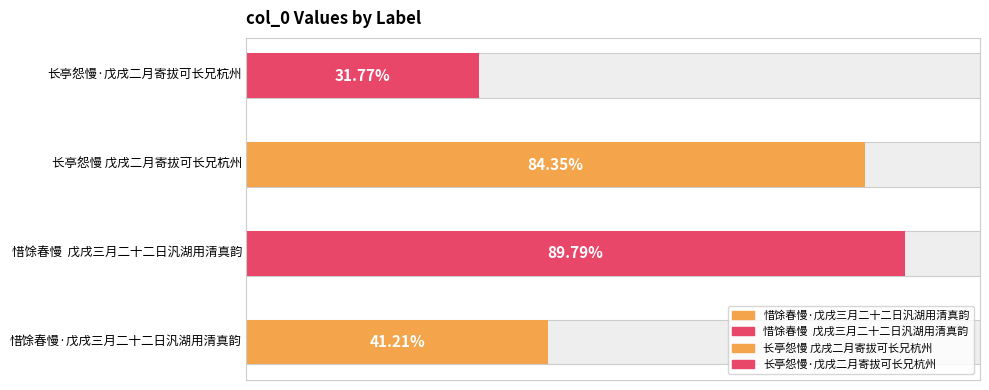

True or false: the data shows 515827 at 长亭怨慢 戊戌二月寄拔可长兄杭州.

False